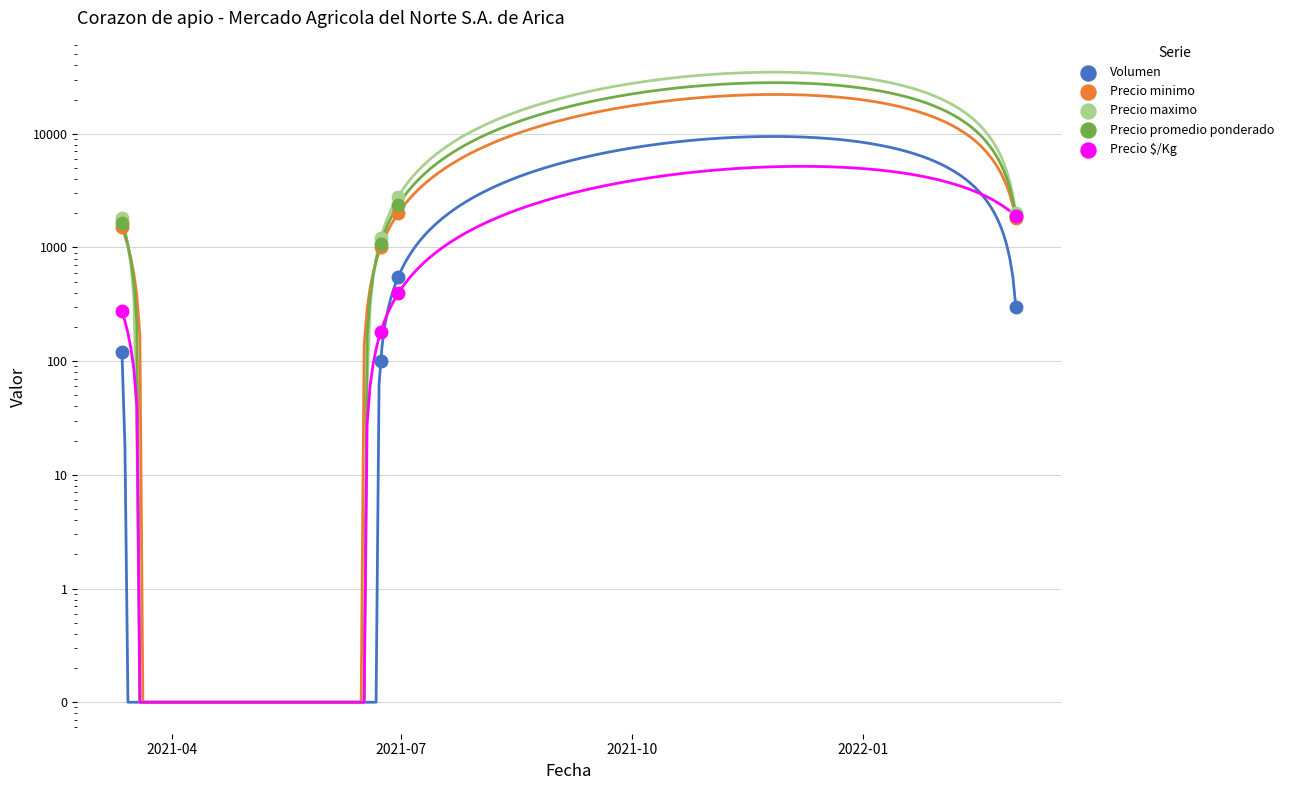

Which series has the largest total across all categories?

Precio maximo